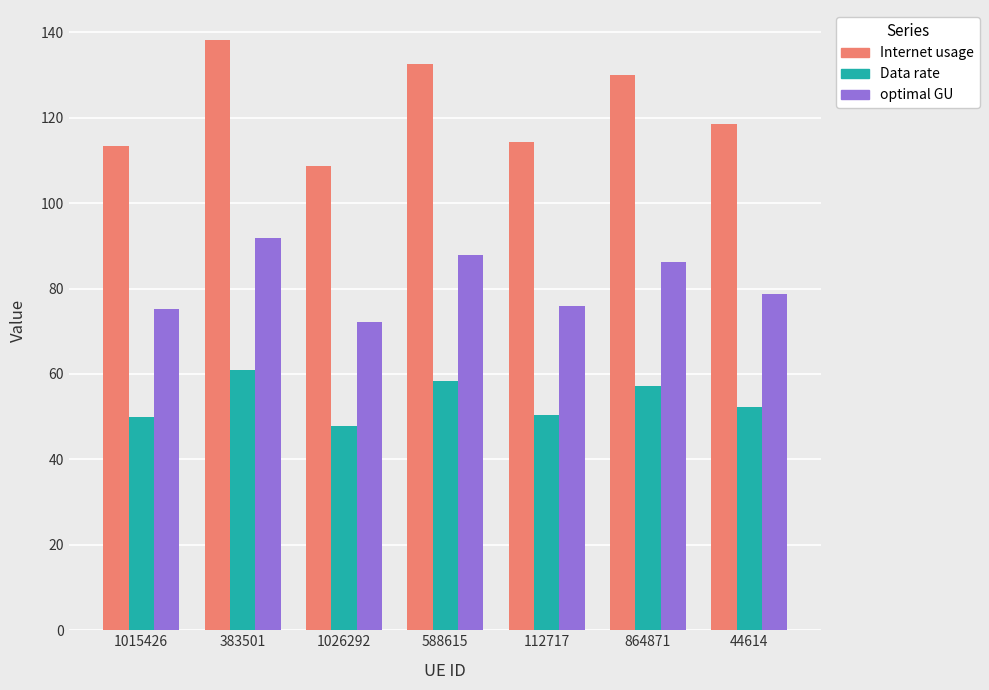

What is the total value across all series at 112717?

240.4